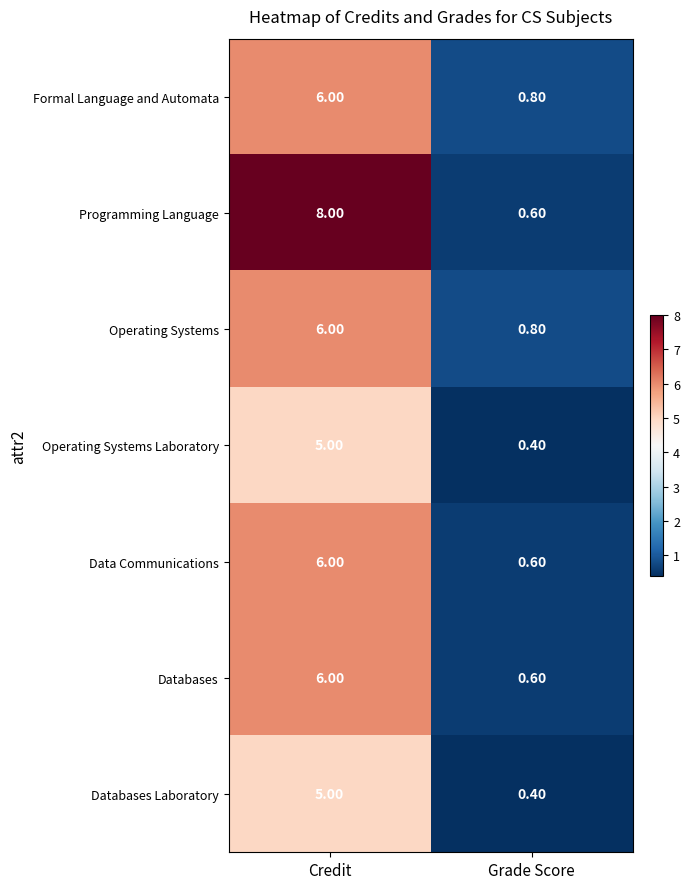

Which series has the widest spread of values?

Programming Language